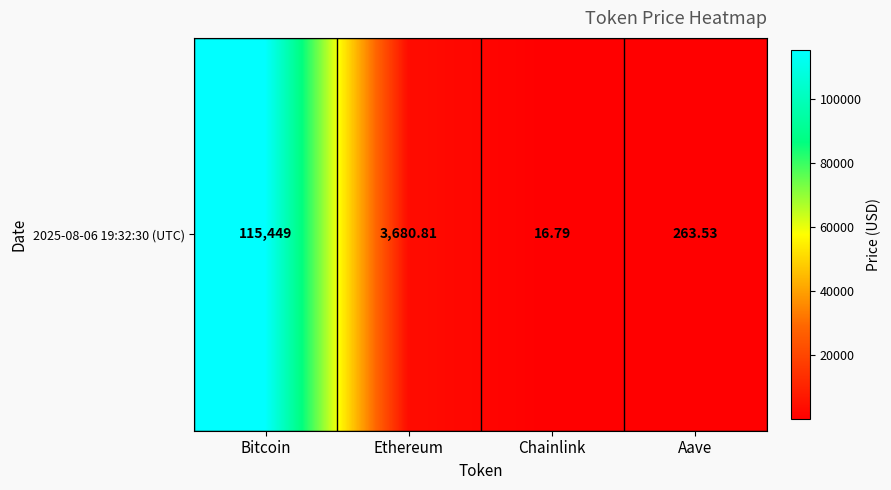

How many distinct data groups are displayed?

1